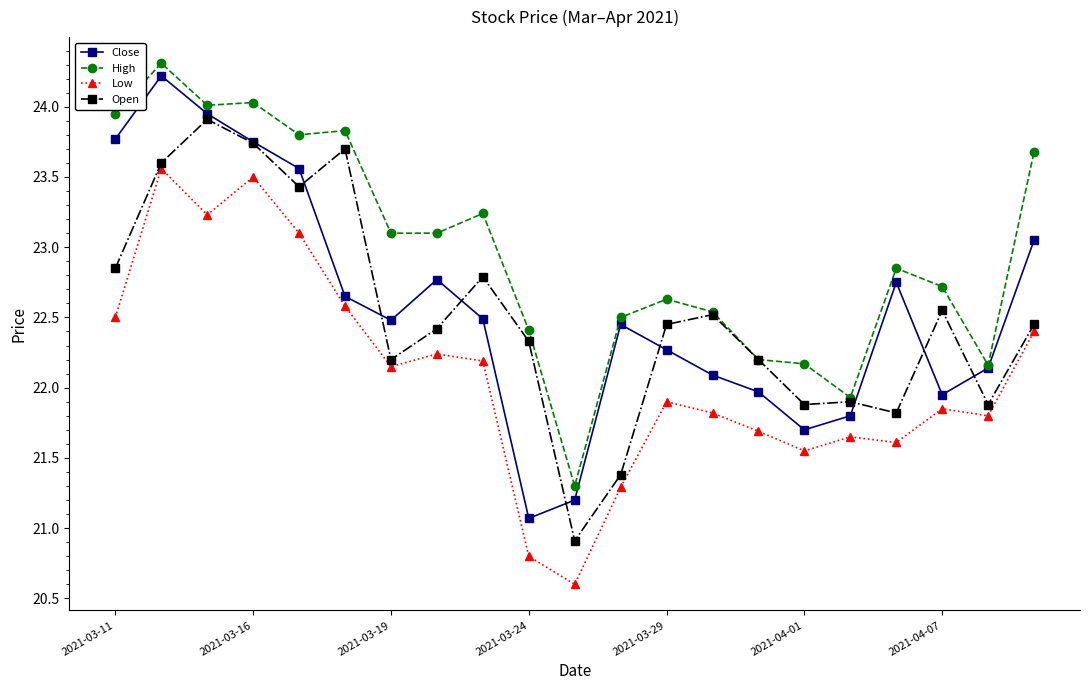

What is the value of the Open point at the 18th from the left?

21.8